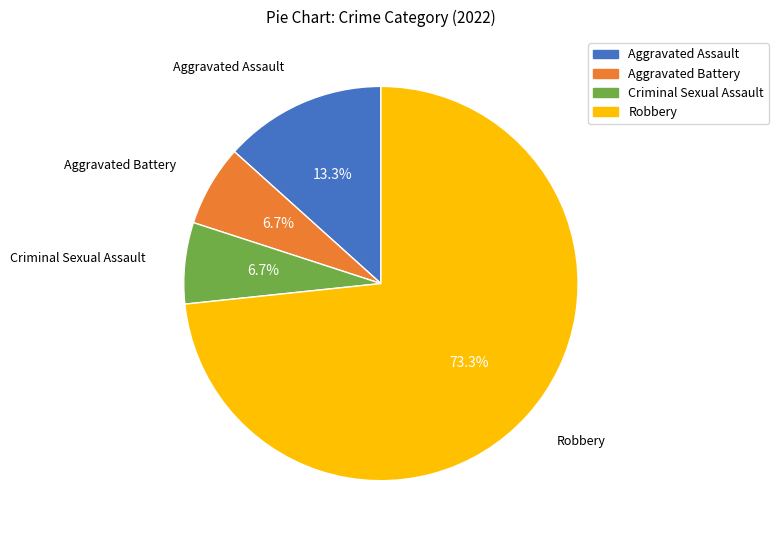

Is it true that Aggravated Assault is 1% of the pie?

False